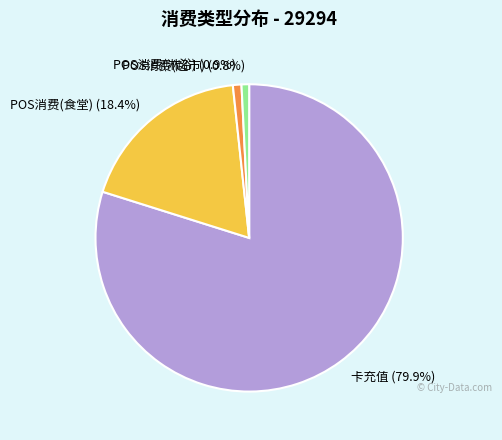

Combined, do 卡充值 (79.9%) and POS消费(食堂) (18.4%) account for over 50%?

Yes